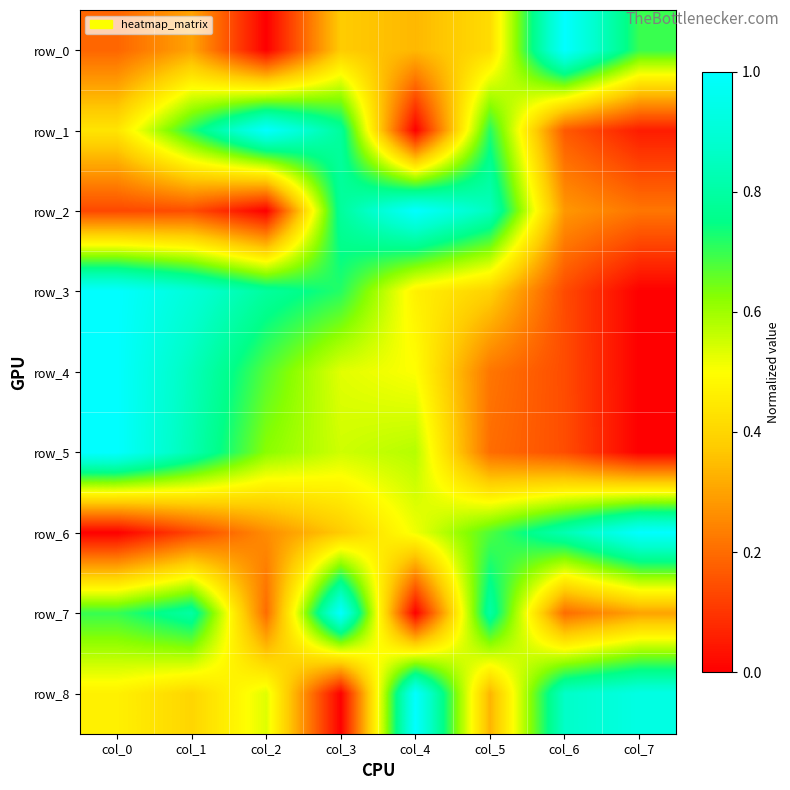

List the labels in order of row_4 value, largest first.

col_0, col_1, col_2, col_3, col_4, col_5, col_6, col_7